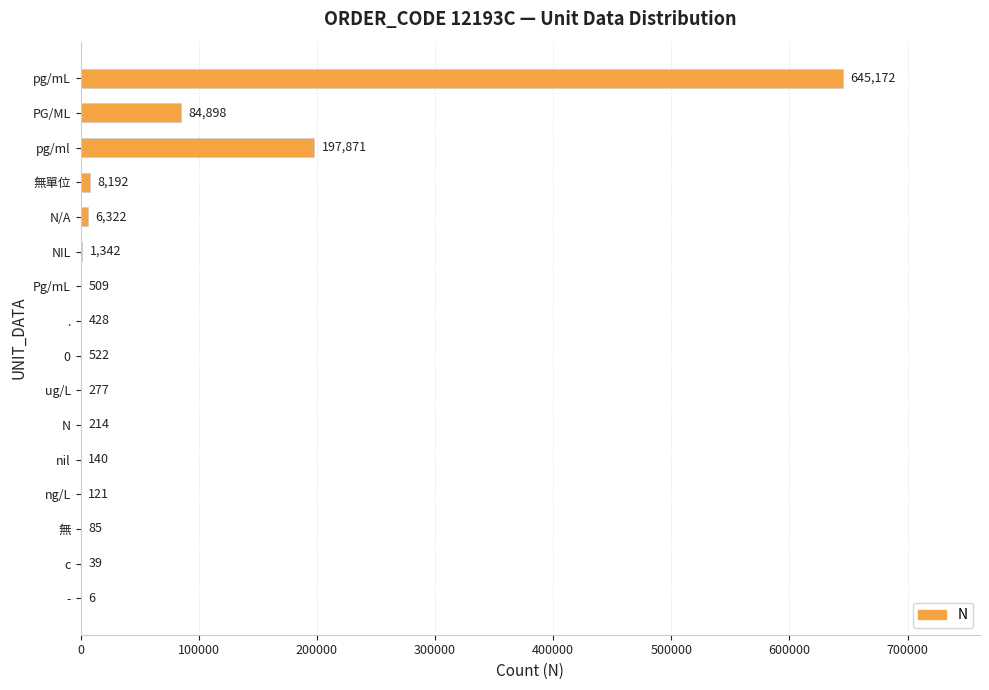

True or false: the data shows 428 at ..

True